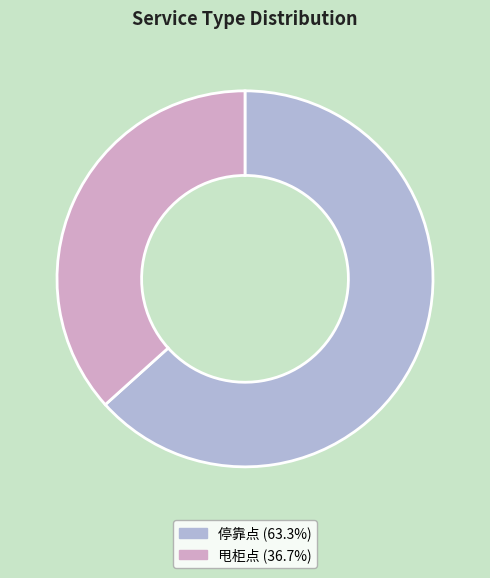

Rank the categories by value from lowest to highest.

甩柜点, 停靠点